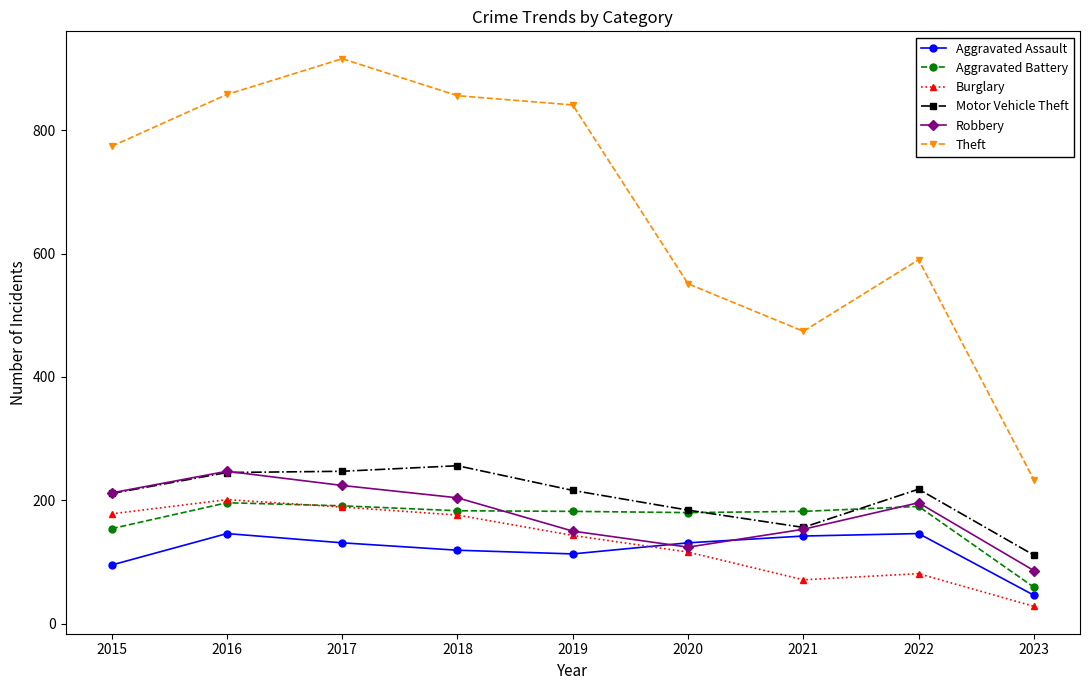

At how many categories does at least one series exceed 66?

9